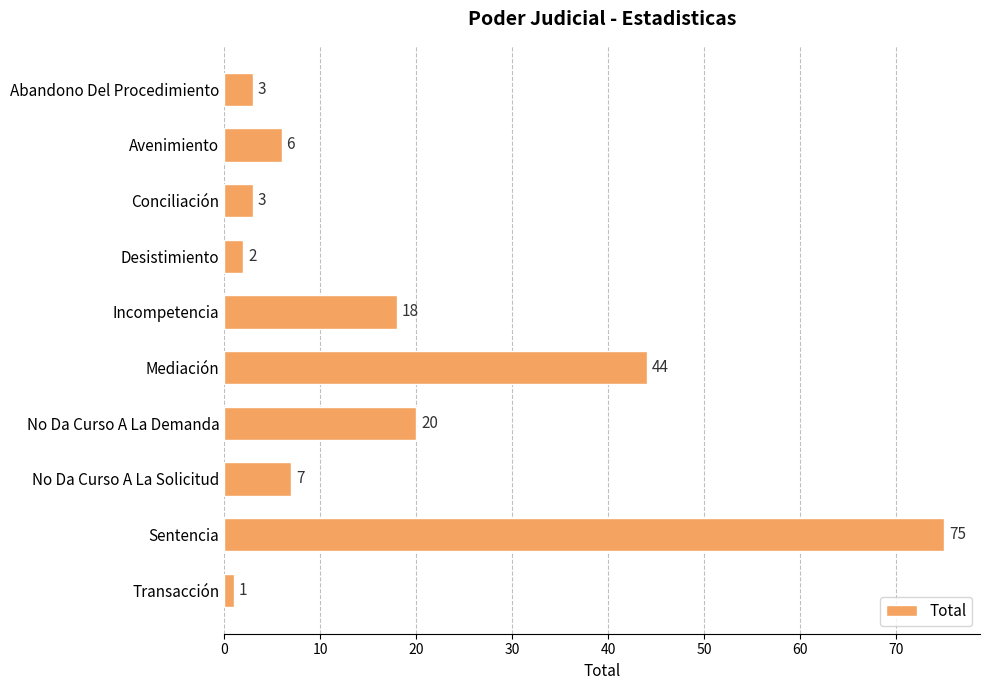

What is the label of the 10th bar from the bottom?

Abandono Del Procedimiento